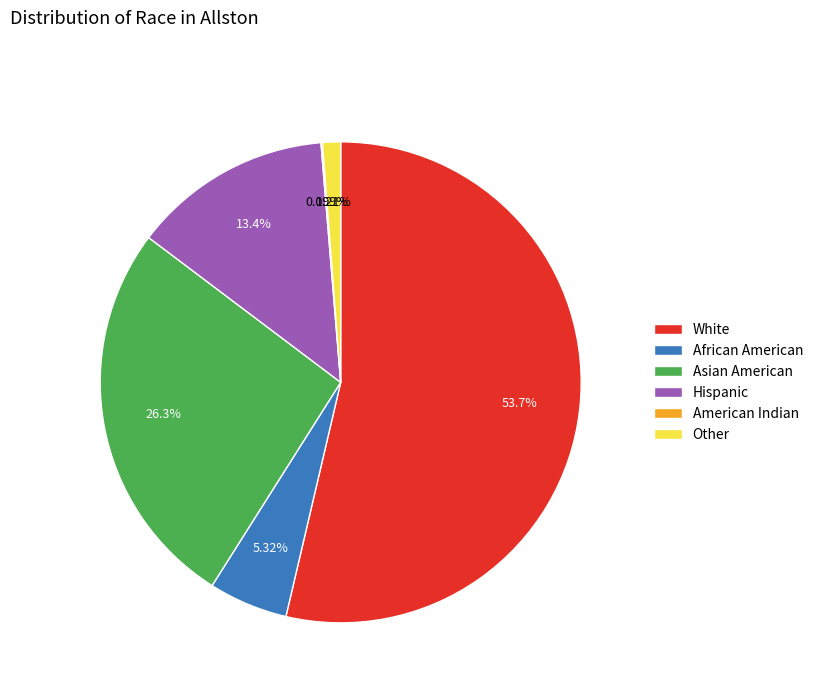

What is the majority slice?

White